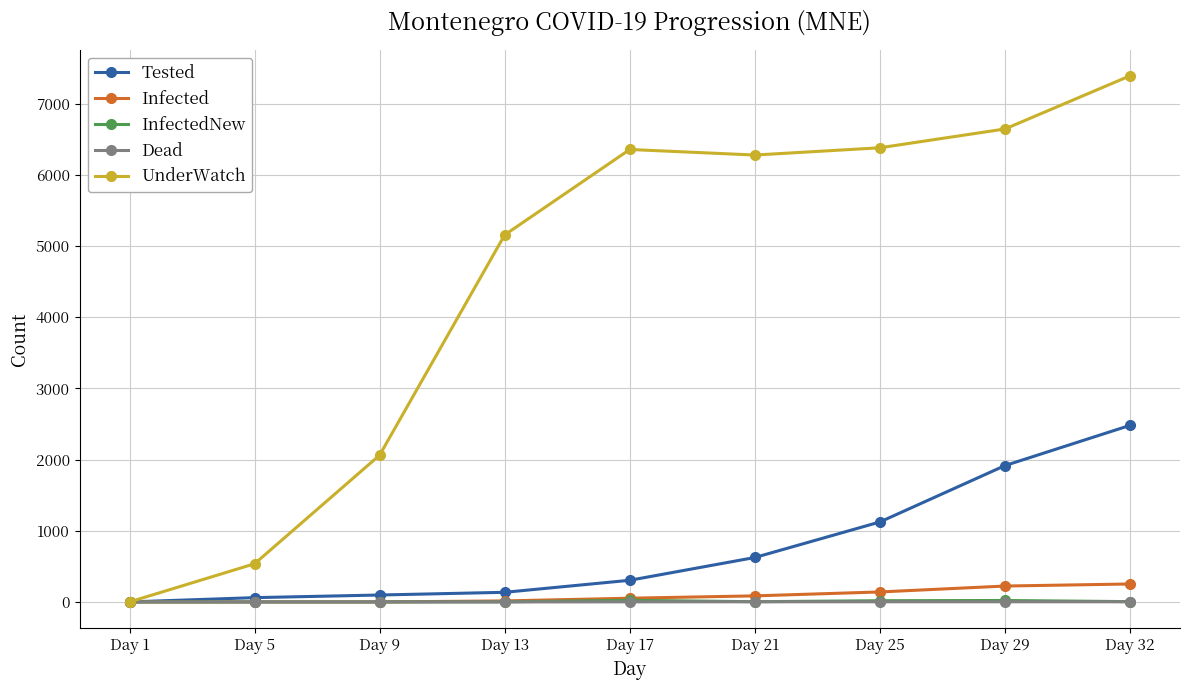

Where is the first local maximum for UnderWatch?

Day 17